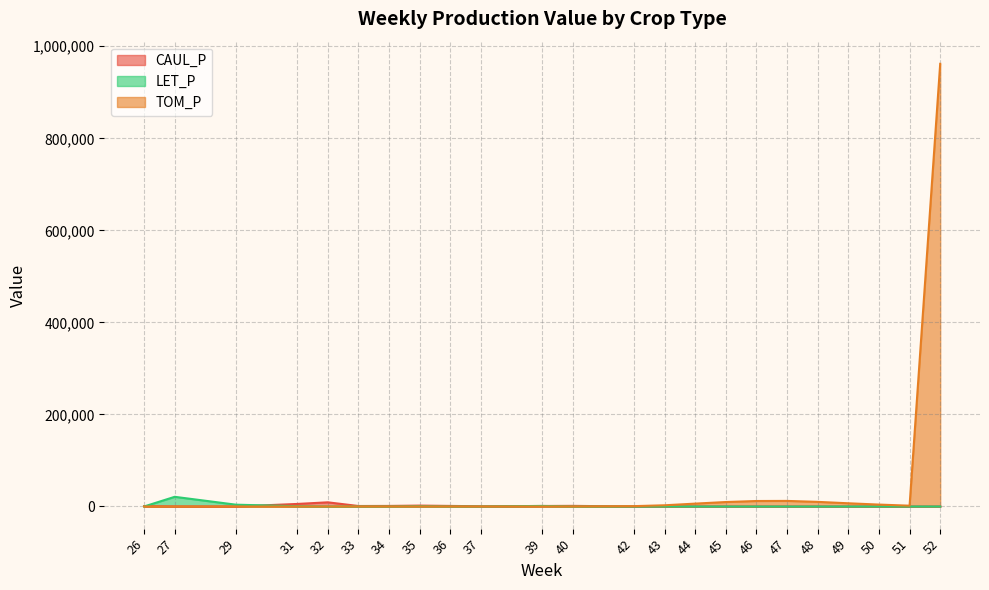

Between 36 and 48, which series saw the biggest shift?

TOM_P